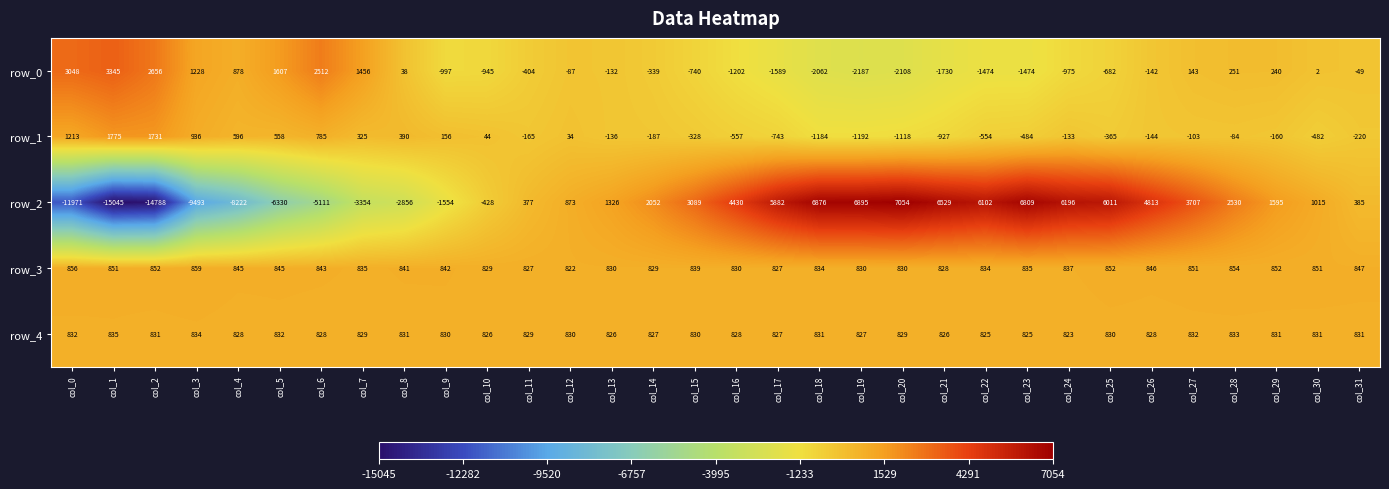

What is the difference between the highest and lowest values at col_16?

5632